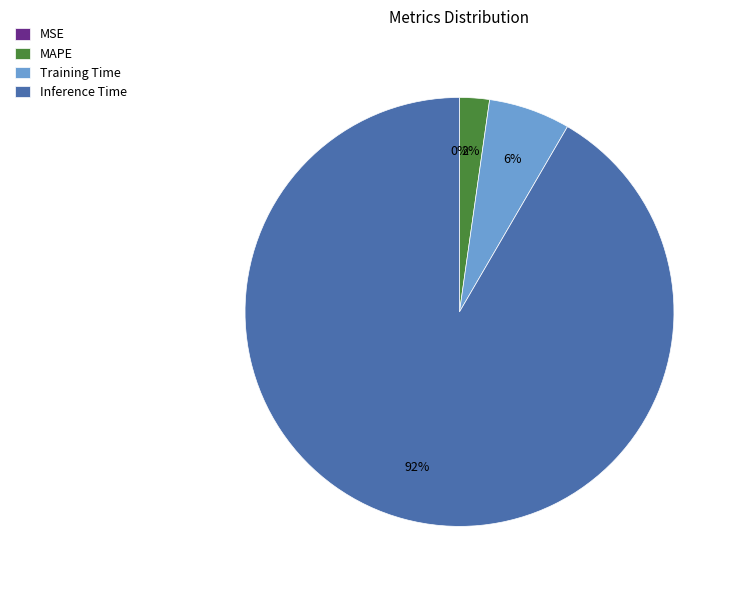

To the nearest percent, what portion does Inference Time represent?

92%